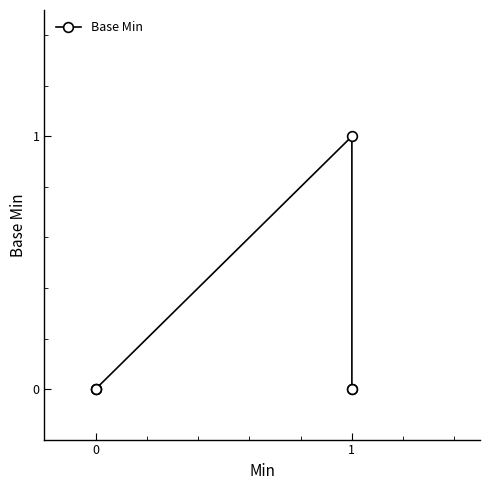

How many points are higher than both their immediate neighbors (excluding endpoints)?

1